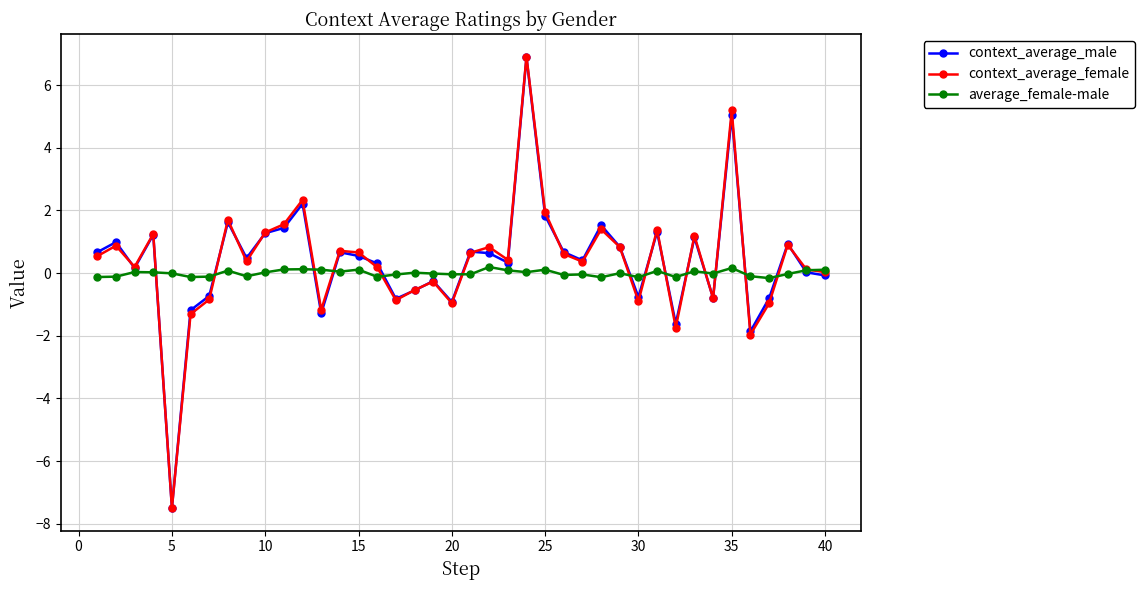

True or false: context_average_male and average_female-male intersect in this chart.

True